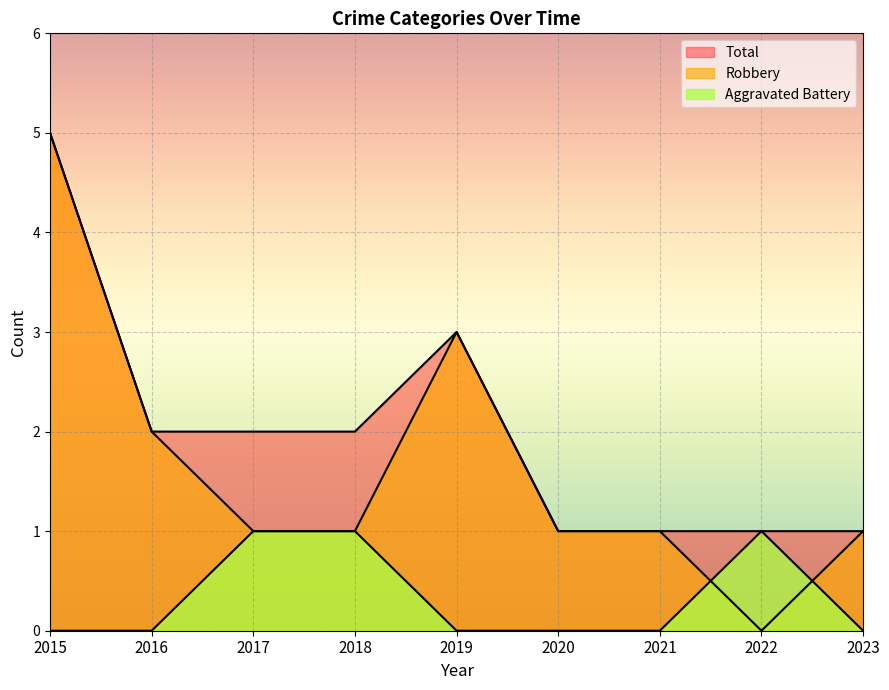

Rank the series by their maximum value, from highest to lowest.

Robbery, Total, Aggravated Battery